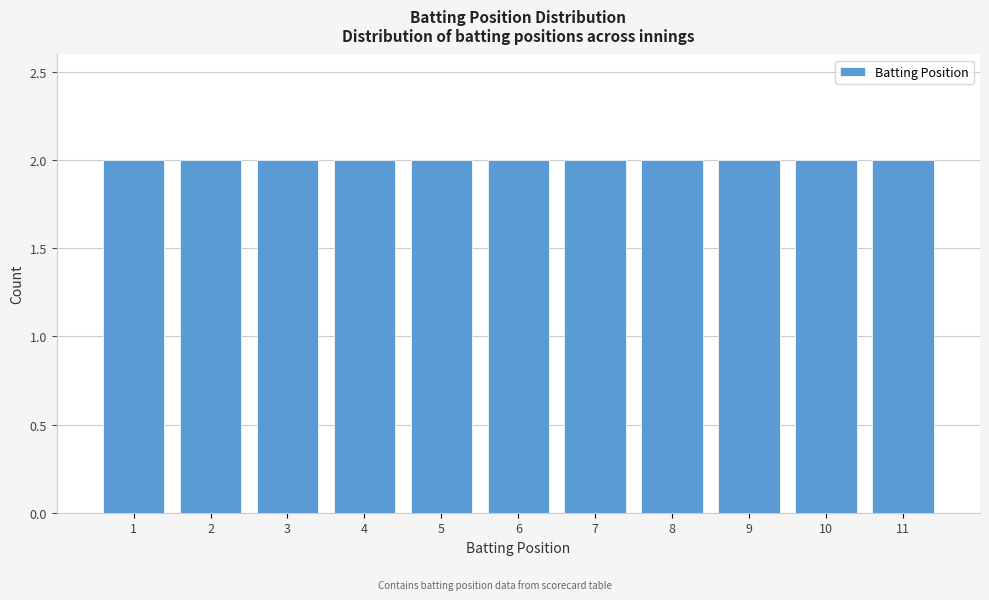

Reading left to right, list every bar in this chart as the range it spans on the x-axis followed by its height. The values are not printed on the chart, so give them approximately, as read against the axis.

0.5 to 1.5: 2
1.5 to 2.5: 2
2.5 to 3.5: 2
3.5 to 4.5: 2
4.5 to 5.5: 2
5.5 to 6.5: 2
6.5 to 7.5: 2
7.5 to 8.5: 2
8.5 to 9.5: 2
9.5 to 10.5: 2
10.5 to 11.5: 2